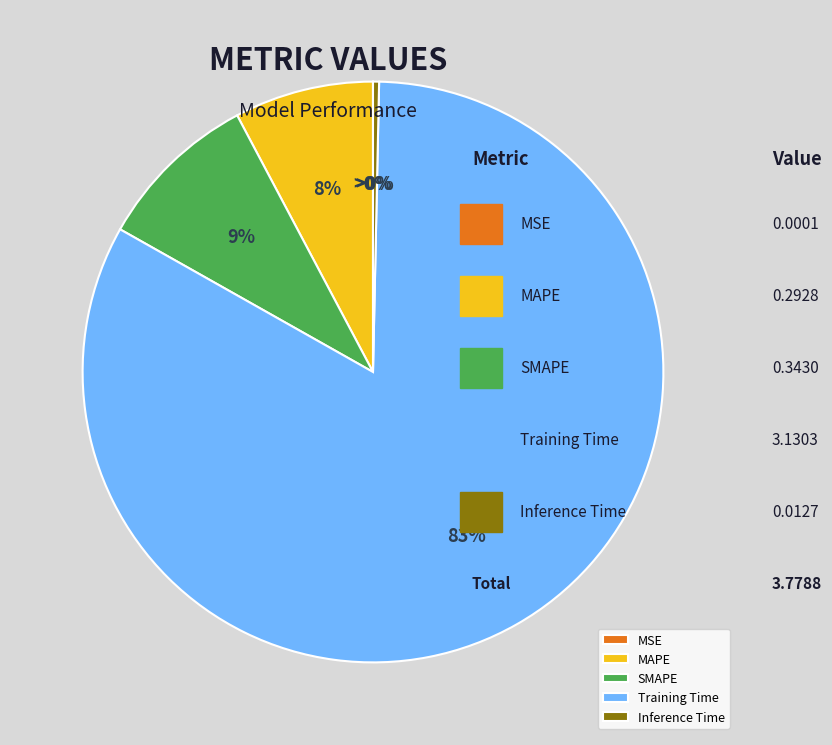

Is it true that MAPE is 15% of the pie?

False